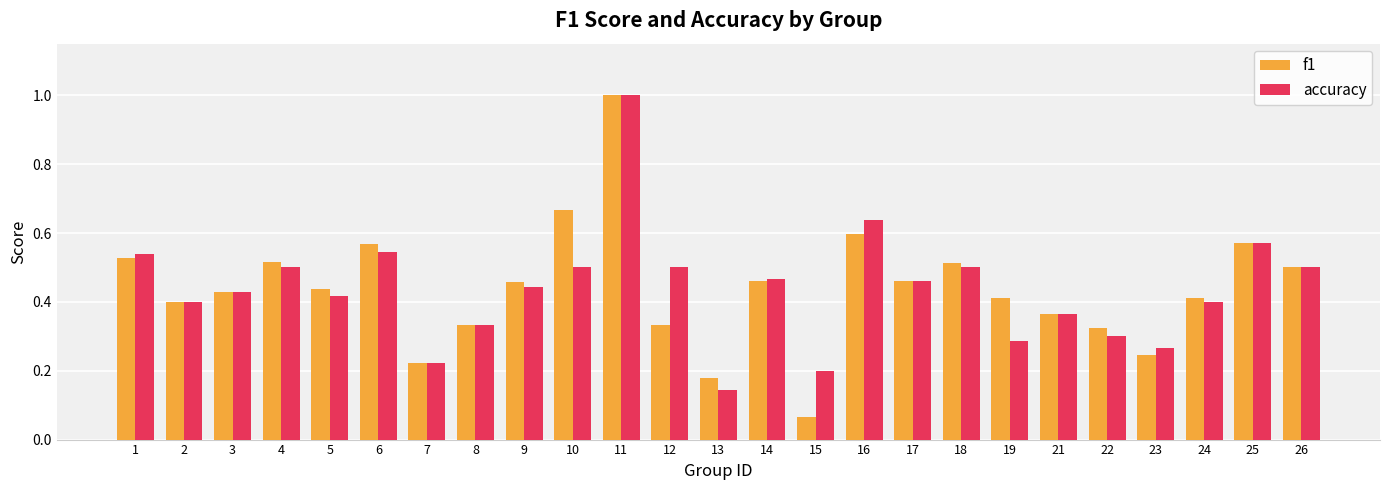

What is the sum of all f1 values?

11.0